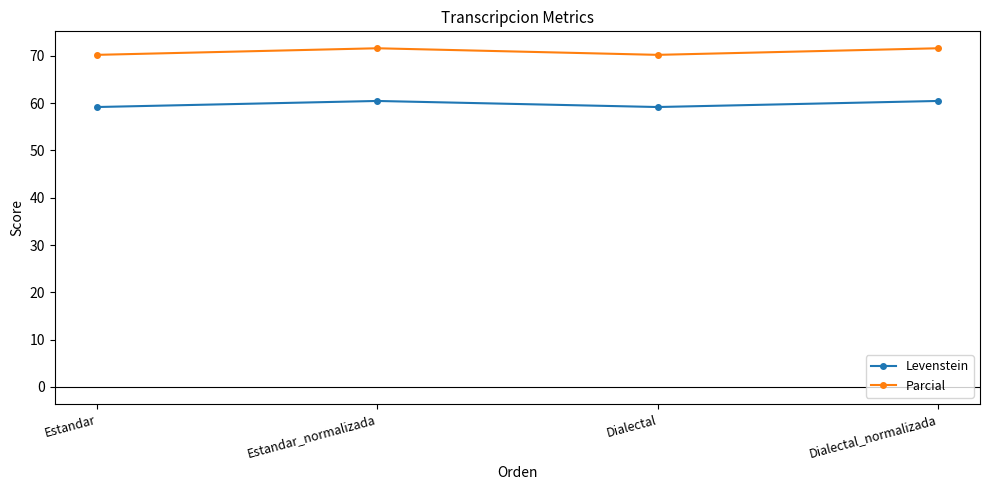

Is this an area chart (filled region under the line)?

No